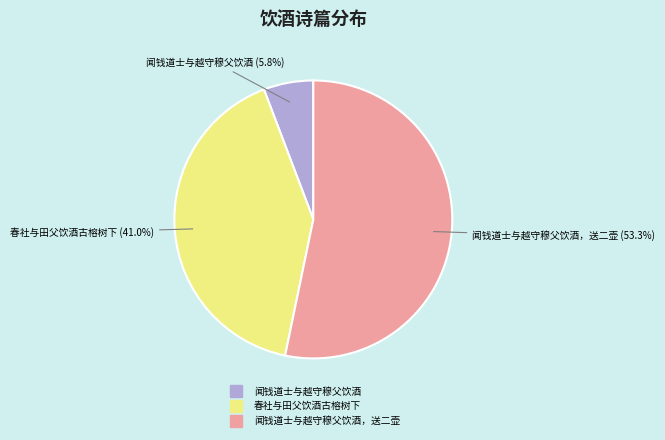

Is there any slice that represents more than half of the pie?

Yes